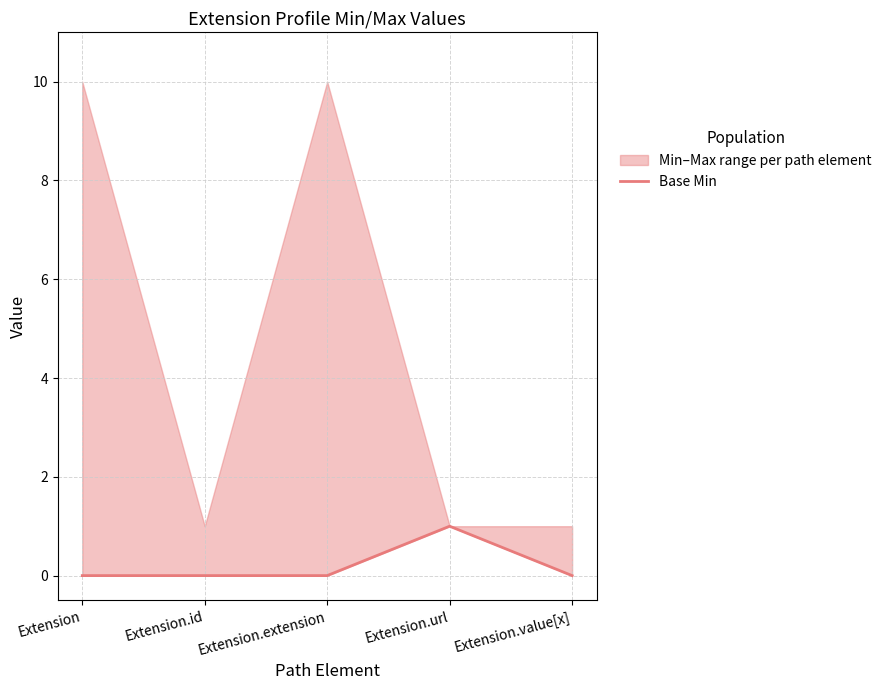

What position from the right is Extension.id?

4